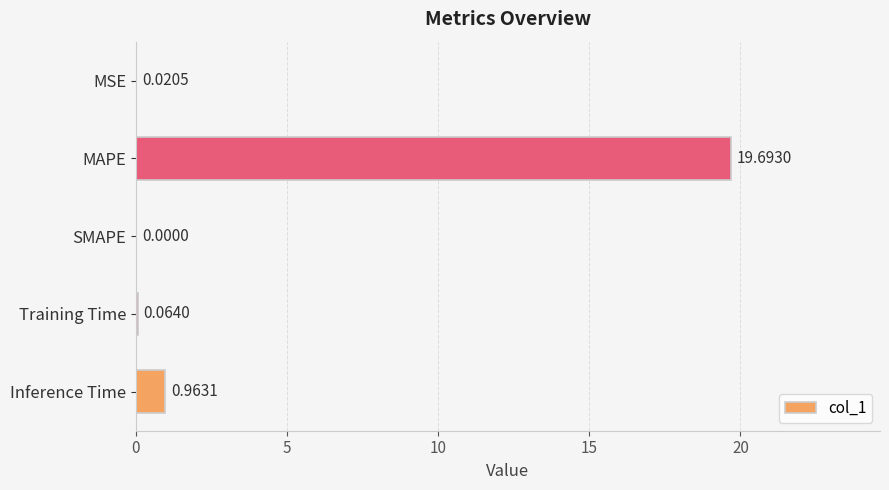

At which category does the chart reach its peak across all series?

MAPE